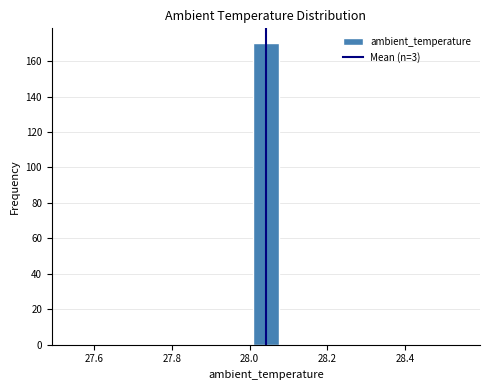

Around what value on the x-axis is the tallest bar? Give the approximate position of its centre, as read against the axis.

28.04